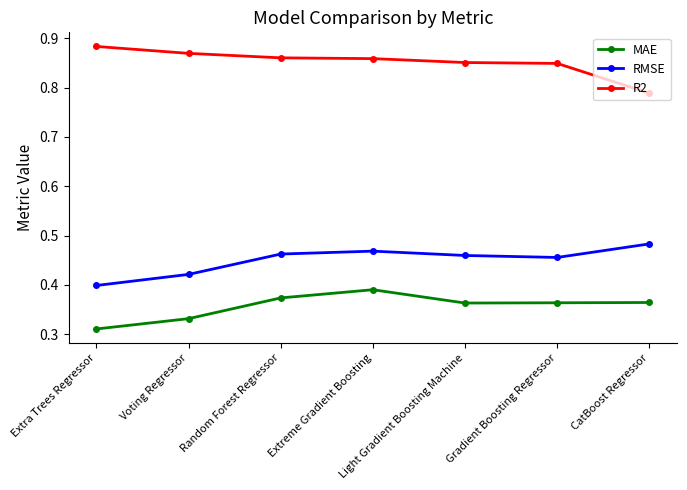

What is the total value across all series at Gradient Boosting Regressor?

1.7